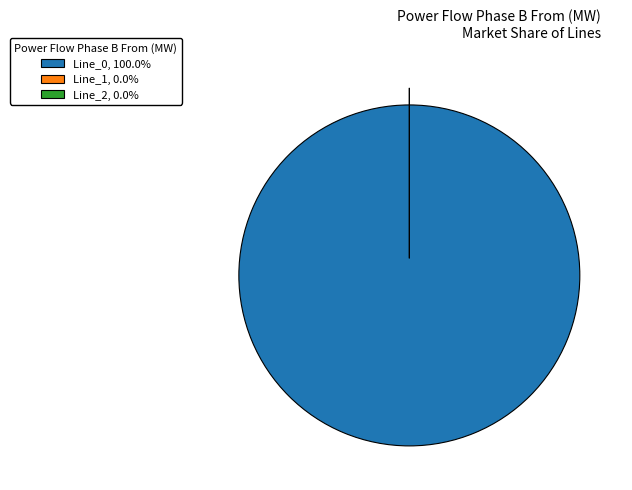

Combined, do Line_2 and Line_1 account for over 50%?

No